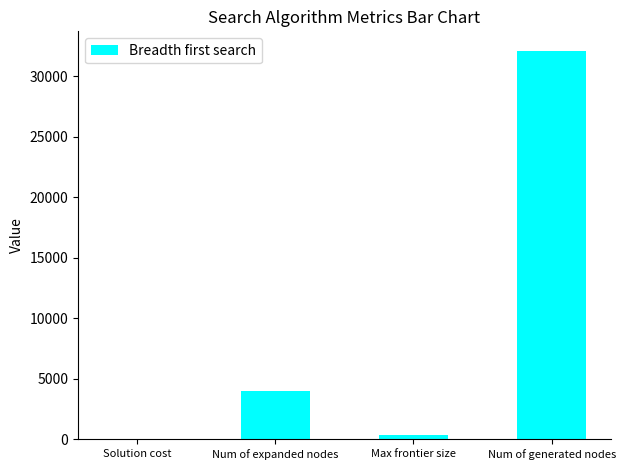

Reading left to right, extract all data points from this chart.

Solution cost=0	Num of expanded nodes=3956	Max frontier size=382	Num of generated nodes=32085